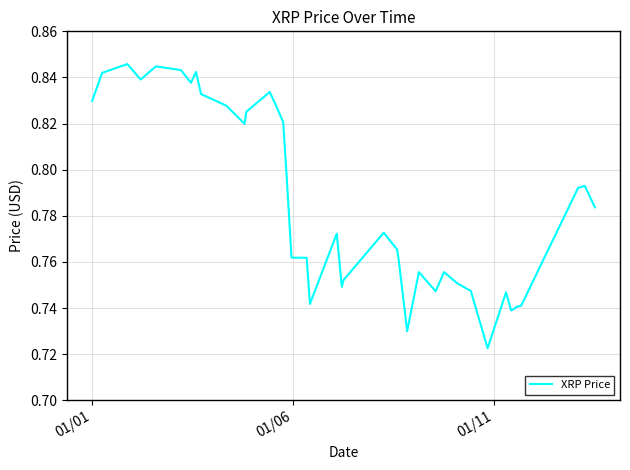

Is this an area chart (filled region under the line)?

No